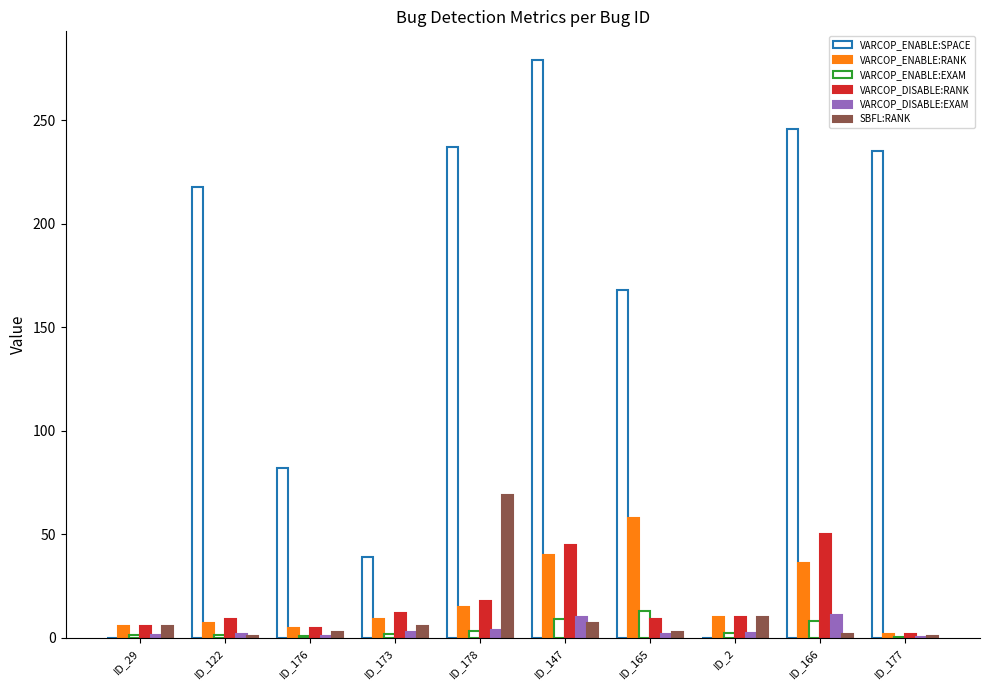

Count the number of data series in this chart.

6